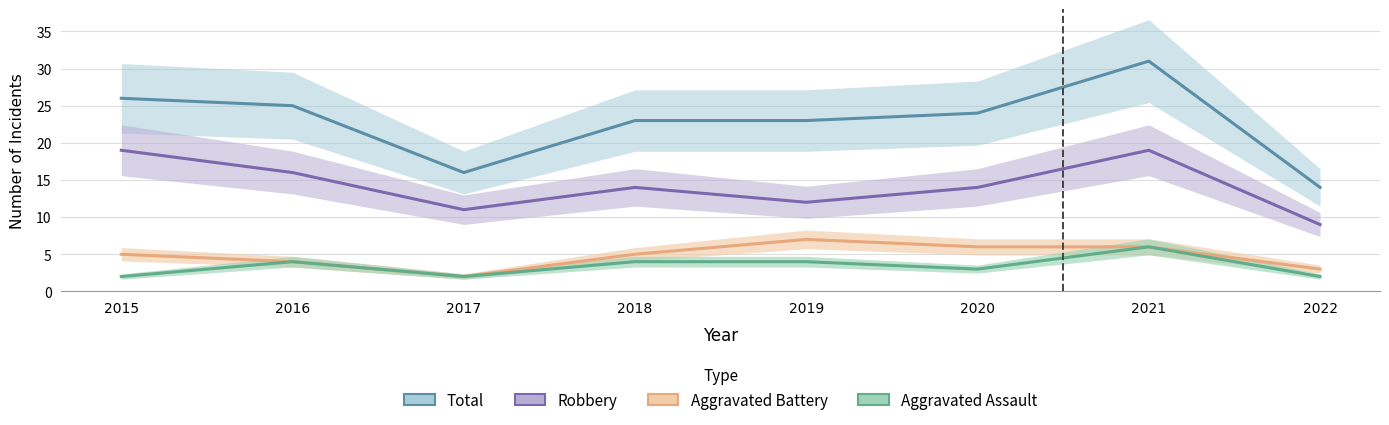

What are all the series names shown in the legend?

Total, Robbery, Aggravated Battery, Aggravated Assault